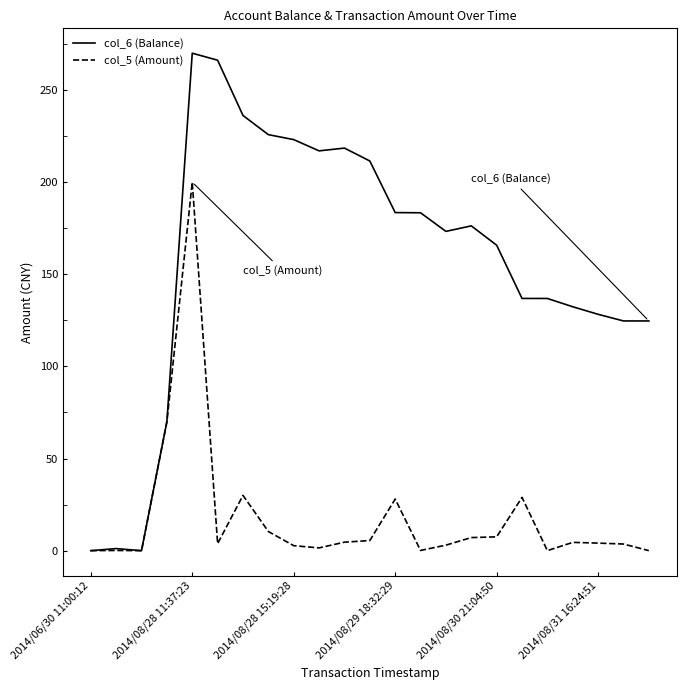

List the series in order of their peak value, highest first.

col_6 (Balance), col_5 (Amount)